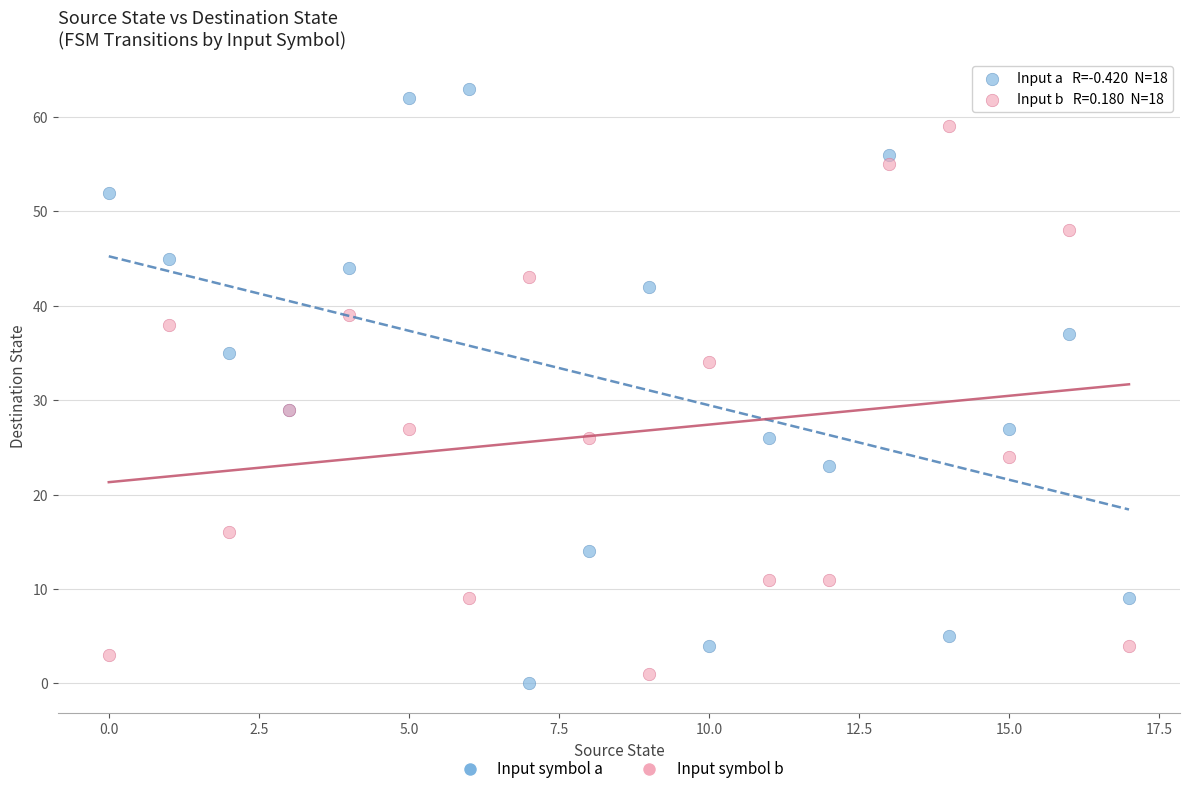

Which series has the widest spread of Y values?

Input symbol a